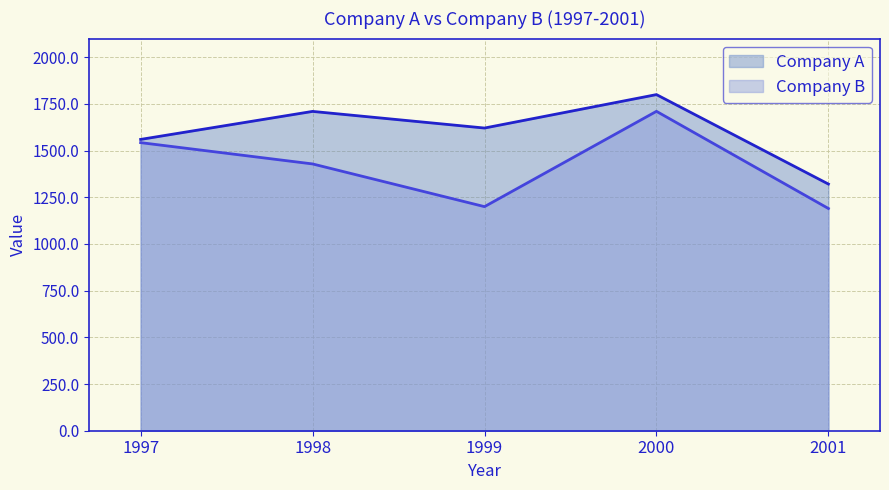

What is the difference between the maximum and second lowest values in the Company B series?

510.4